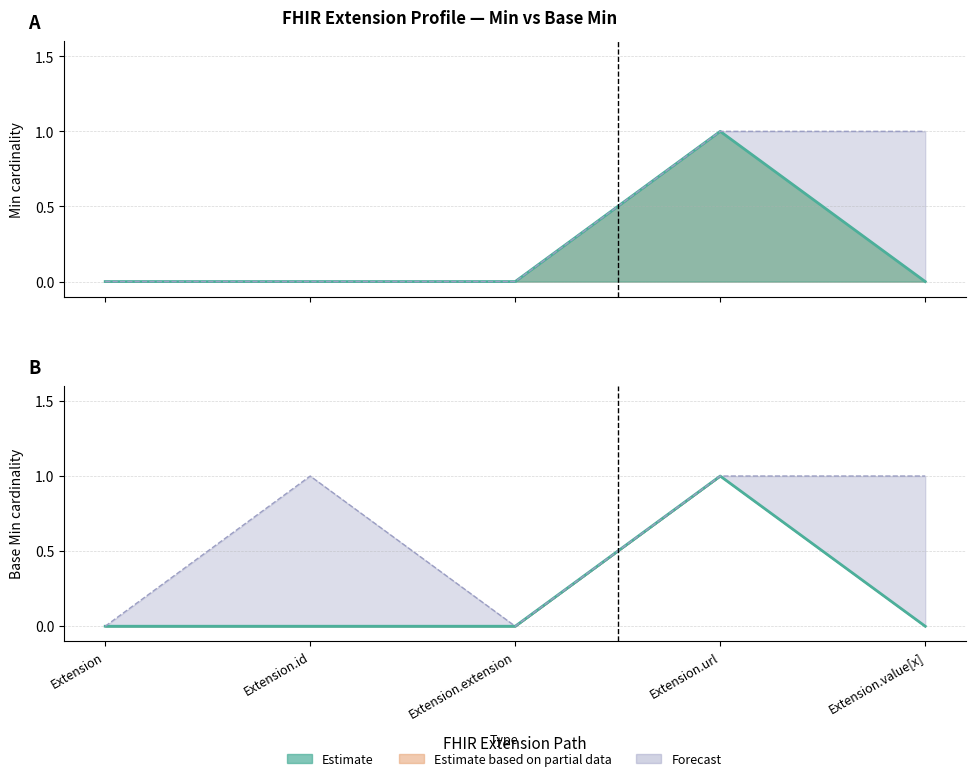

What is the greatest value displayed?

1